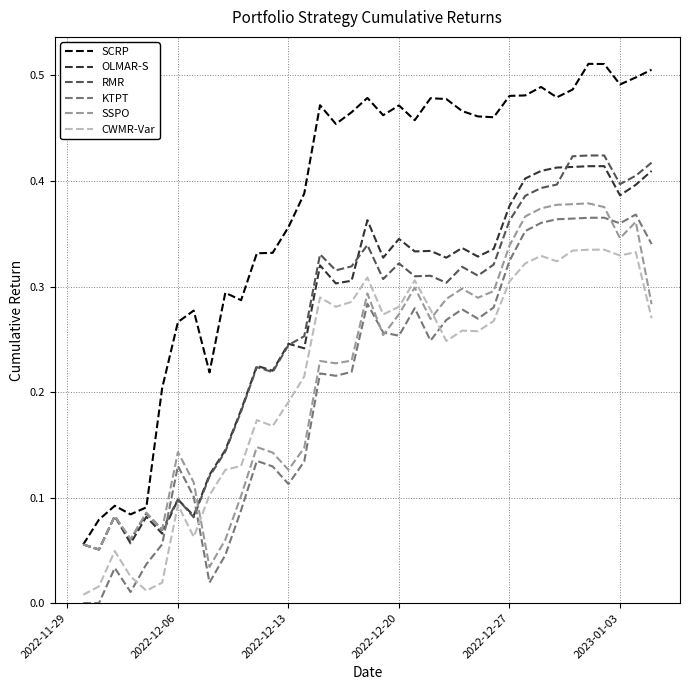

True or false: SCRP and CWMR-Var intersect in this chart.

False